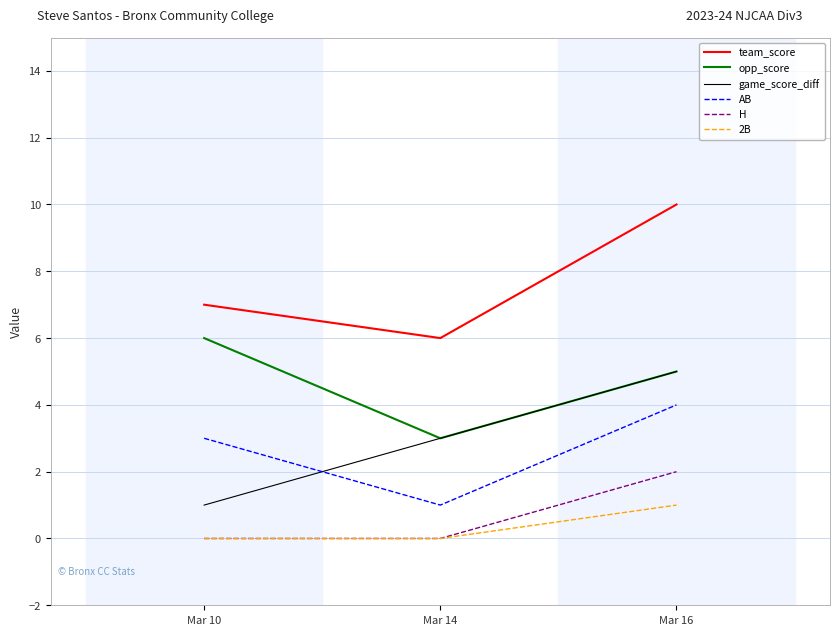

The 2B series shows 1 at Mar 16. True or false?

True